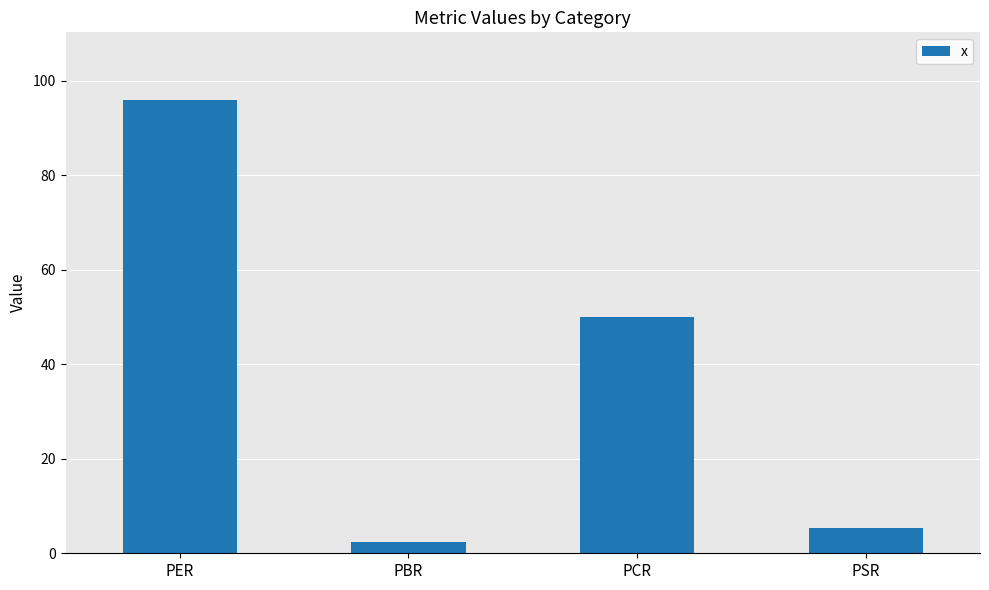

What is the difference between the second highest and minimum values?

47.5